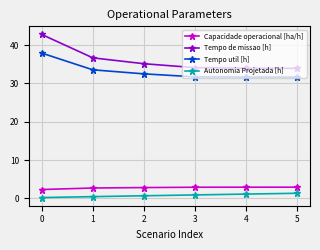

What is the spread (max minus min) of values at 4?

32.8